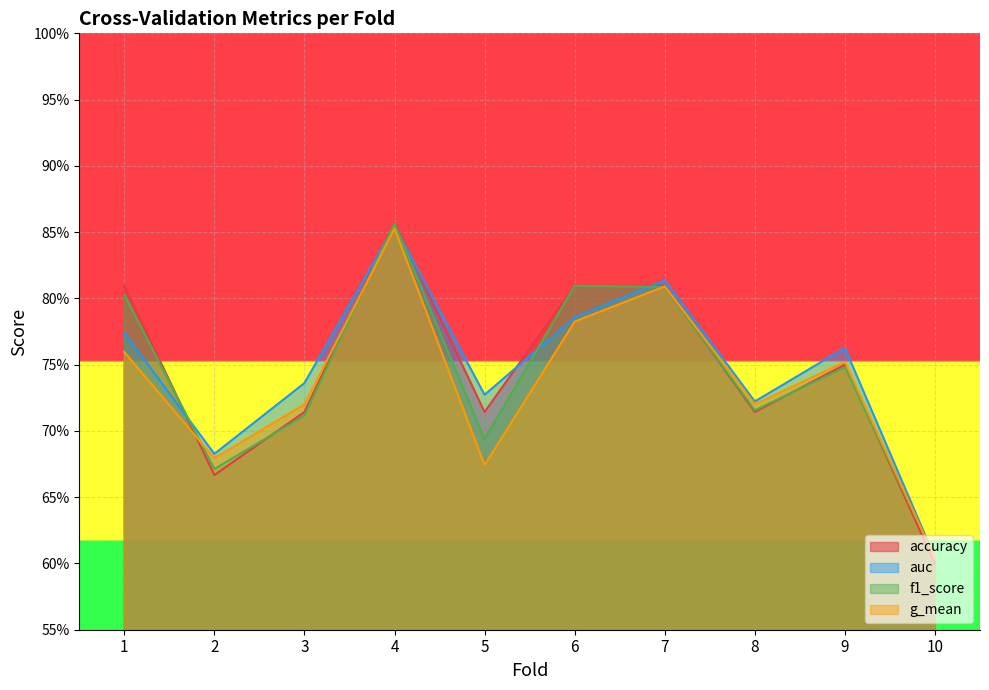

What is the minimum value for g_mean?

0.6